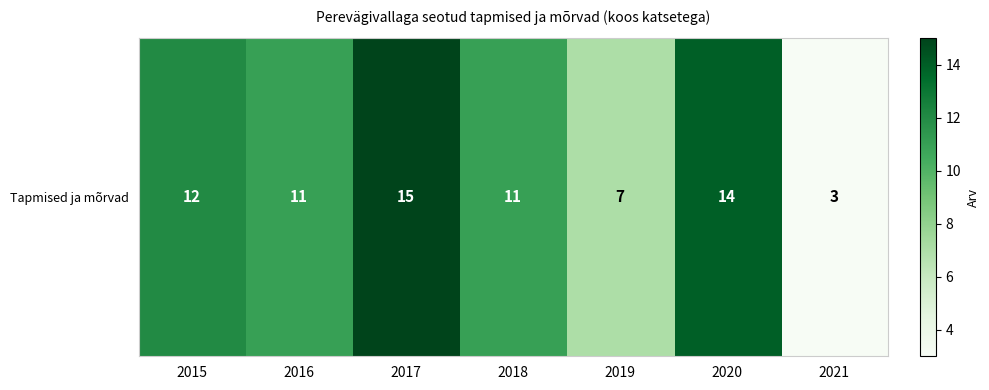

What is the sum of the values at 2018 and 2015?

23